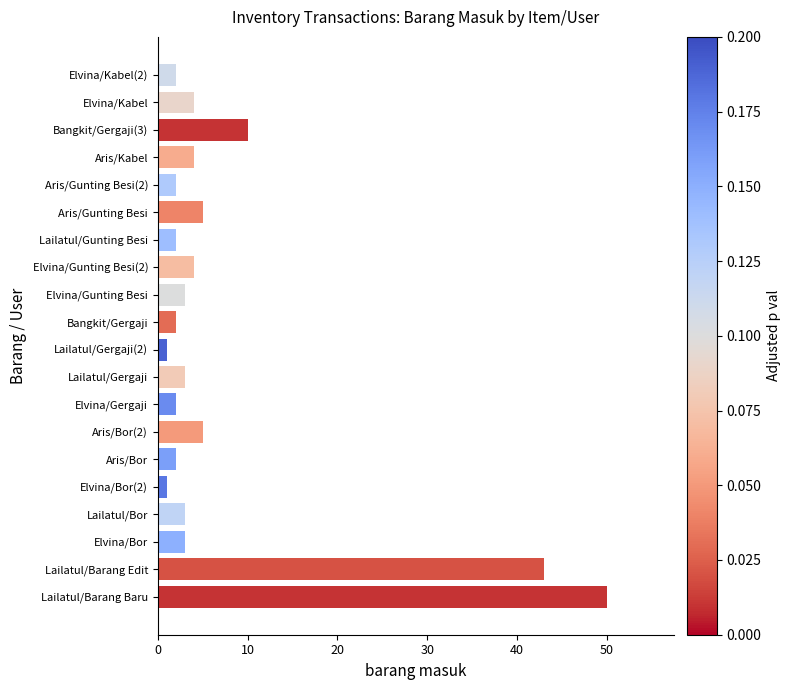

What is the change in value from Lailatul/Barang Baru to Lailatul/Gunting Besi?

-48